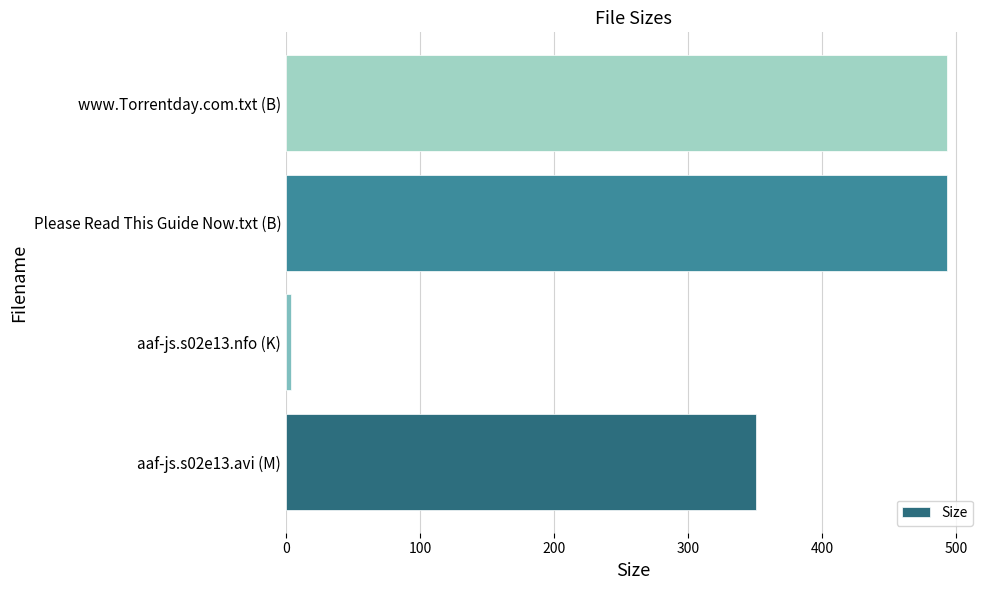

What is the greatest value displayed?

493.0